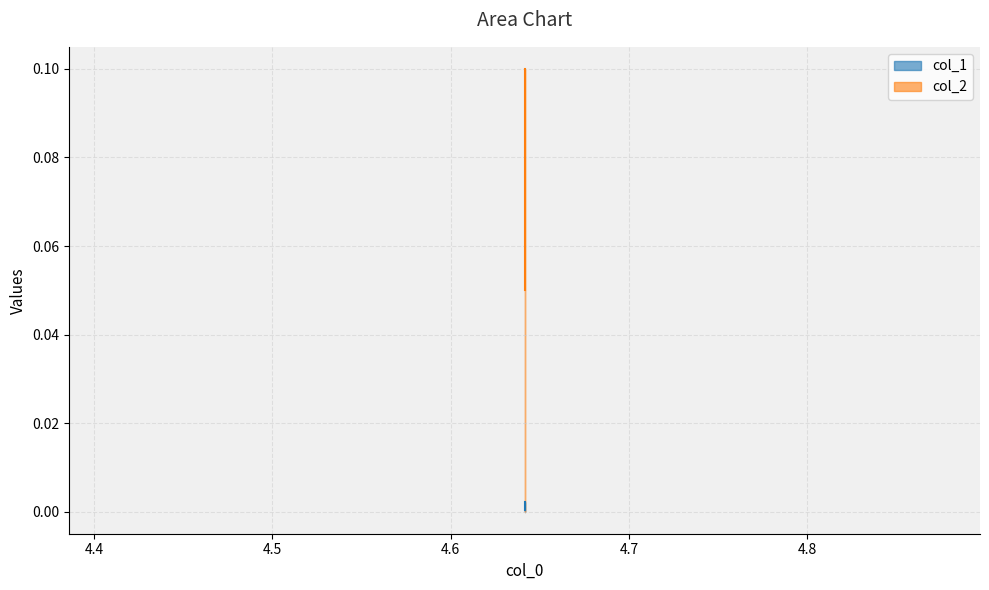

What is the total value across all series at 4.641588833612778?

0.1